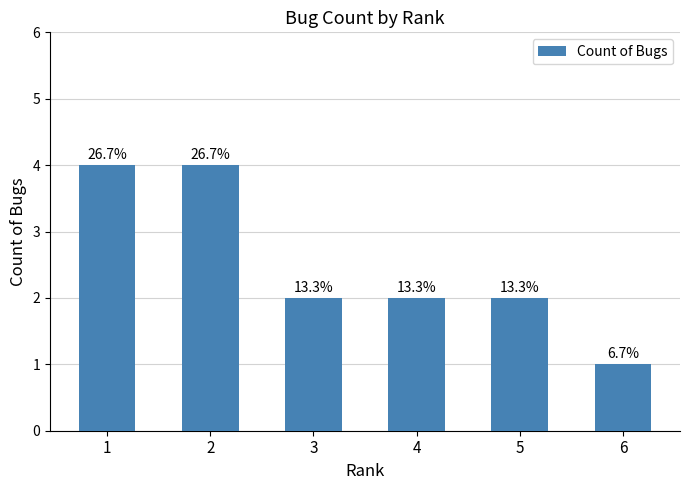

Are the bars horizontal?

No